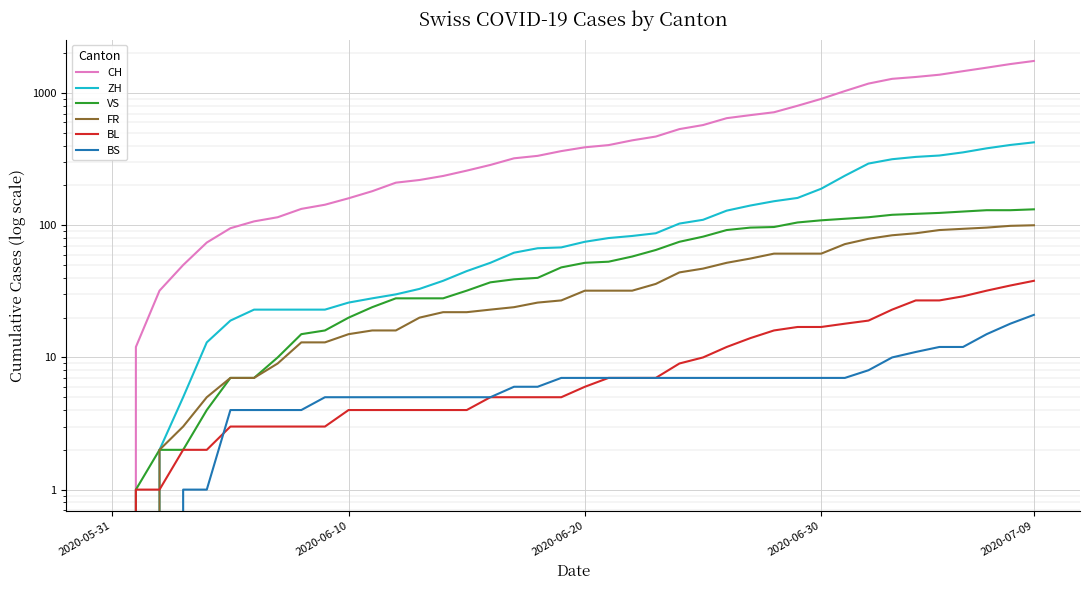

Is it true that BL equals 46 at 38?

False